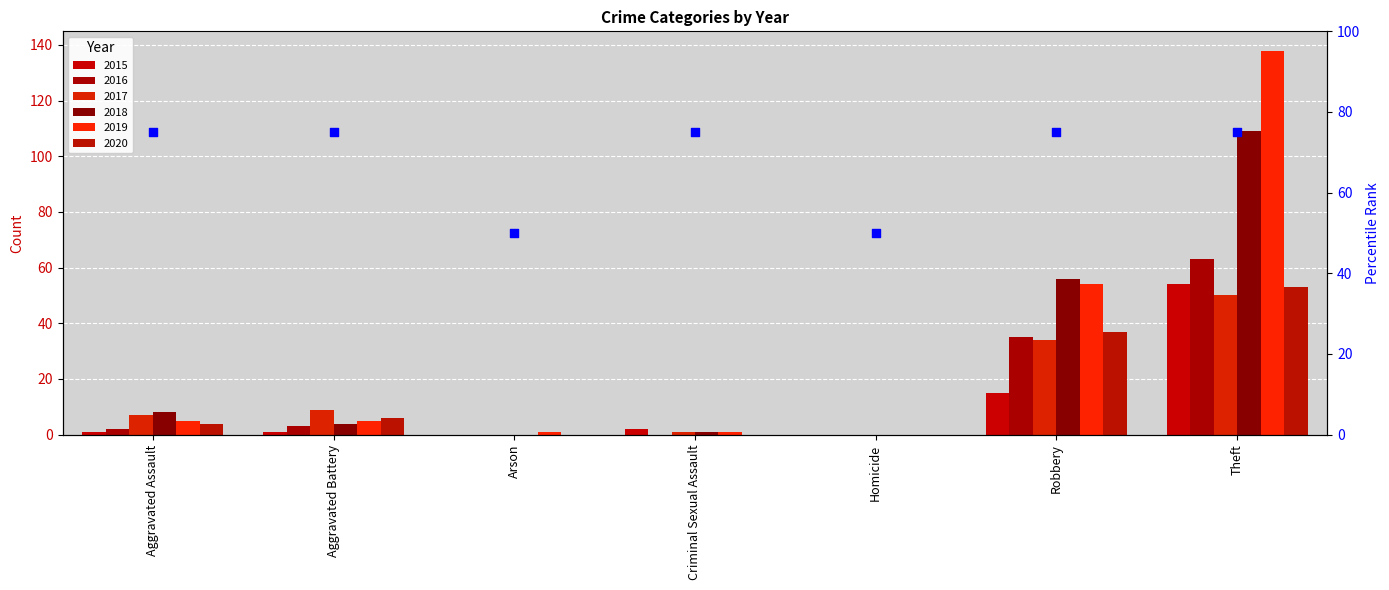

Approximately how many times larger is the value at Robbery compared to Aggravated Battery?

1.0